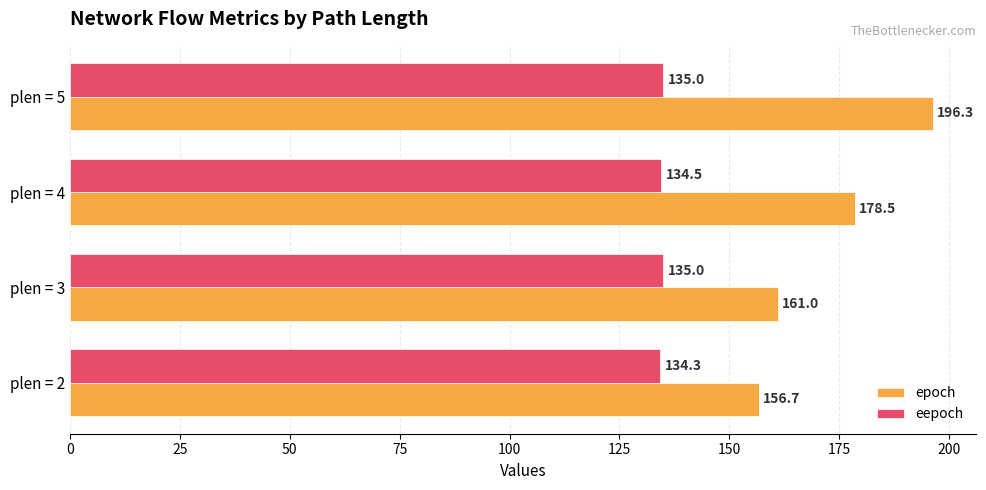

Which series has the largest total across all categories?

epoch